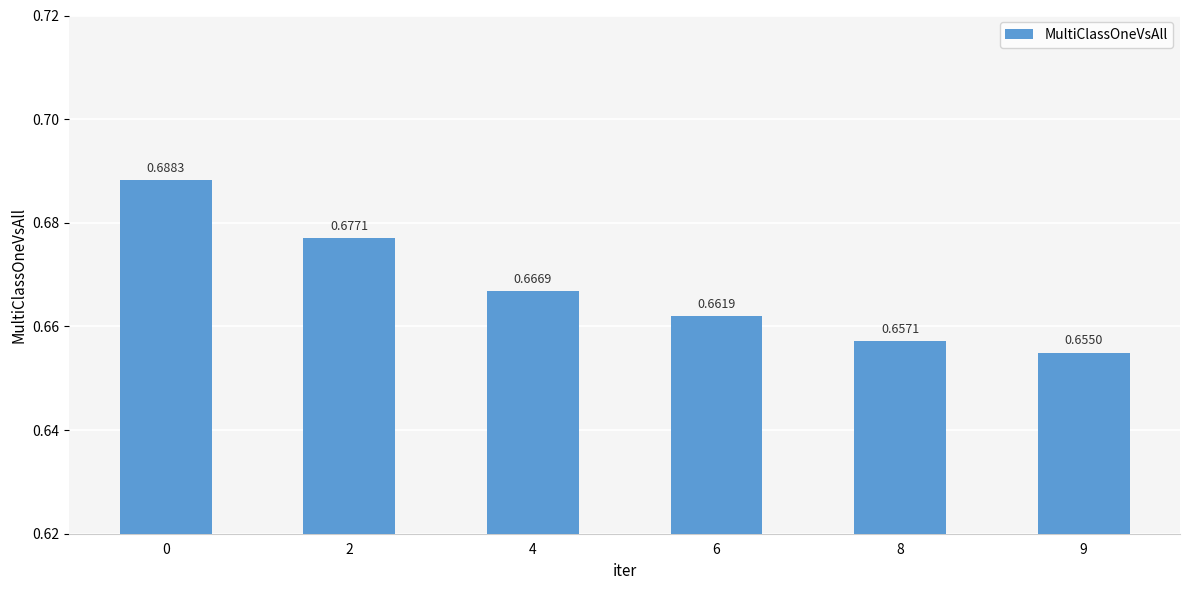

How many values are between 0 and 1?

6